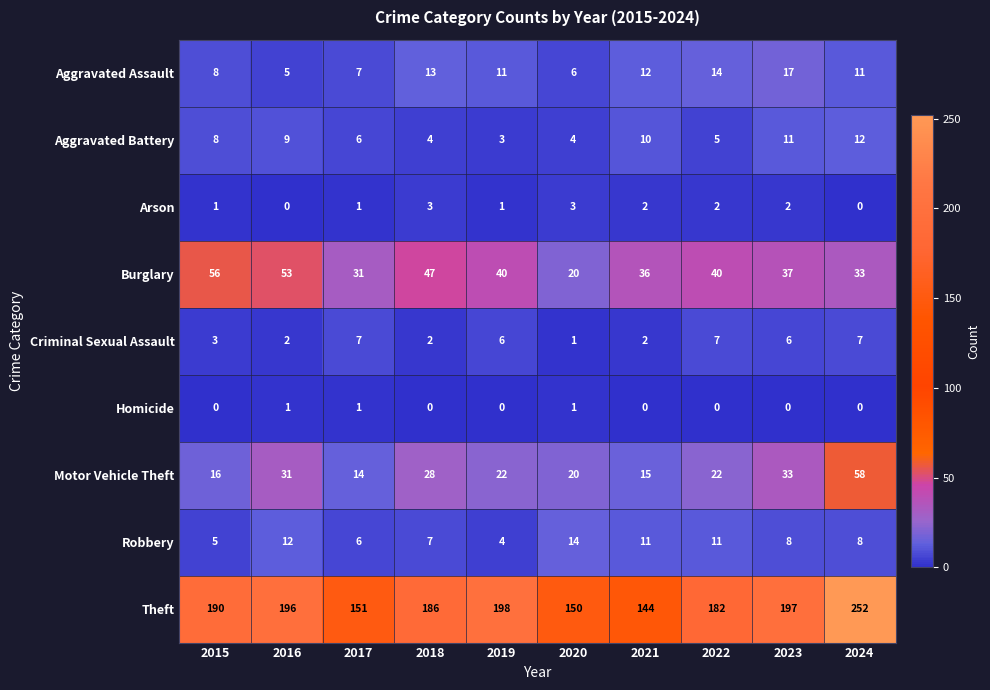

At which category is the sum across all series the highest?

2024